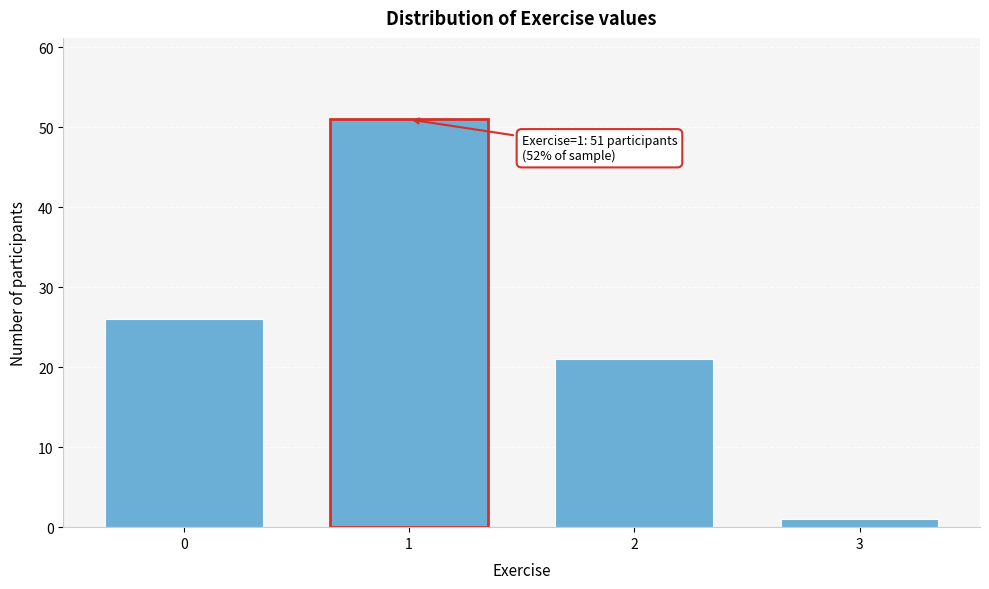

Reading left to right, what are all the values shown in this chart?

0=26	1=51	2=21	3=1